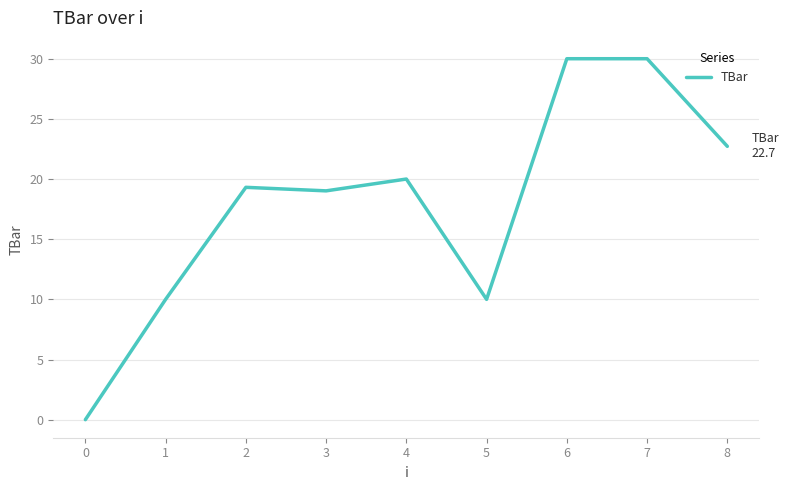

What value does the data have at 6?

30.0